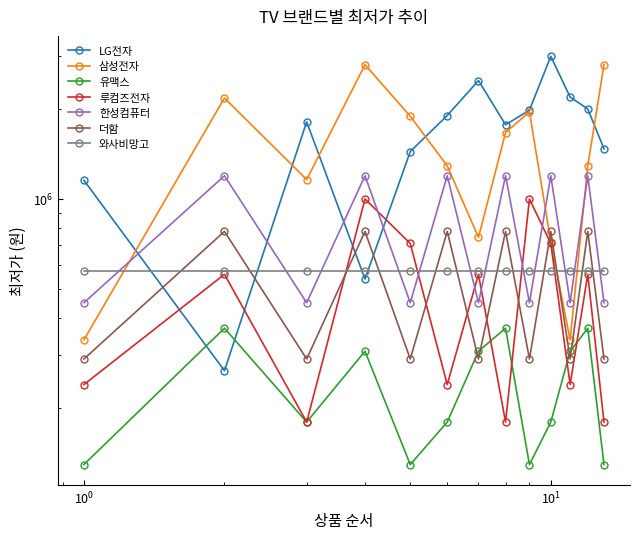

Does the chart display data point markers on the line(s)?

Yes